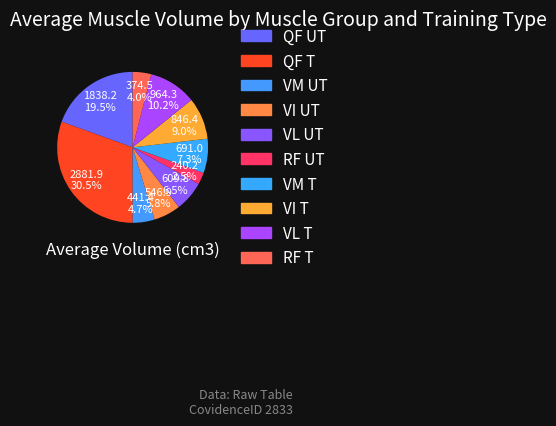

What is the largest slice in the pie chart?

QF T